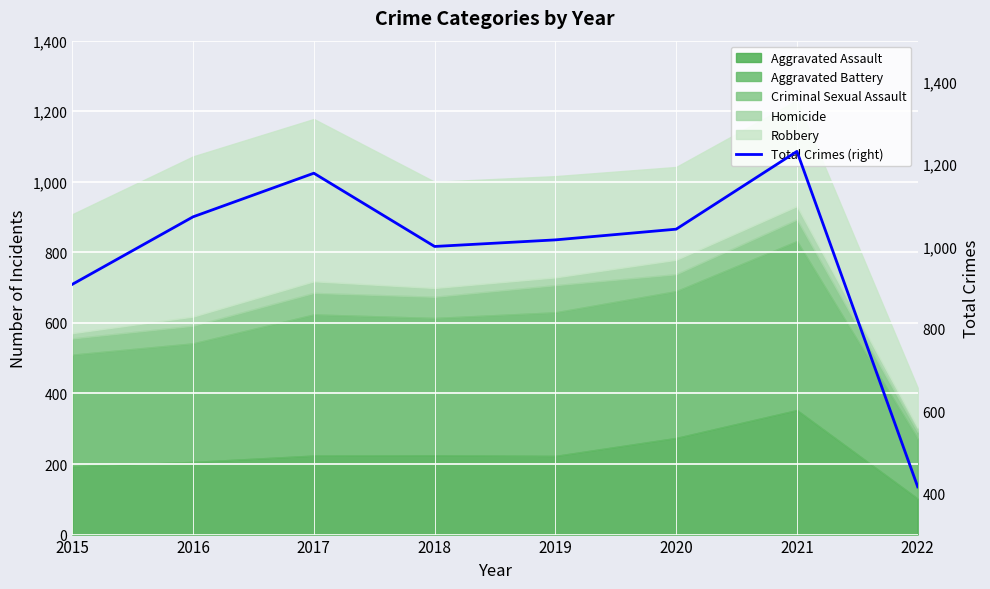

List the labels in order of value, smallest first.

2022, 2015, 2018, 2019, 2020, 2016, 2017, 2021